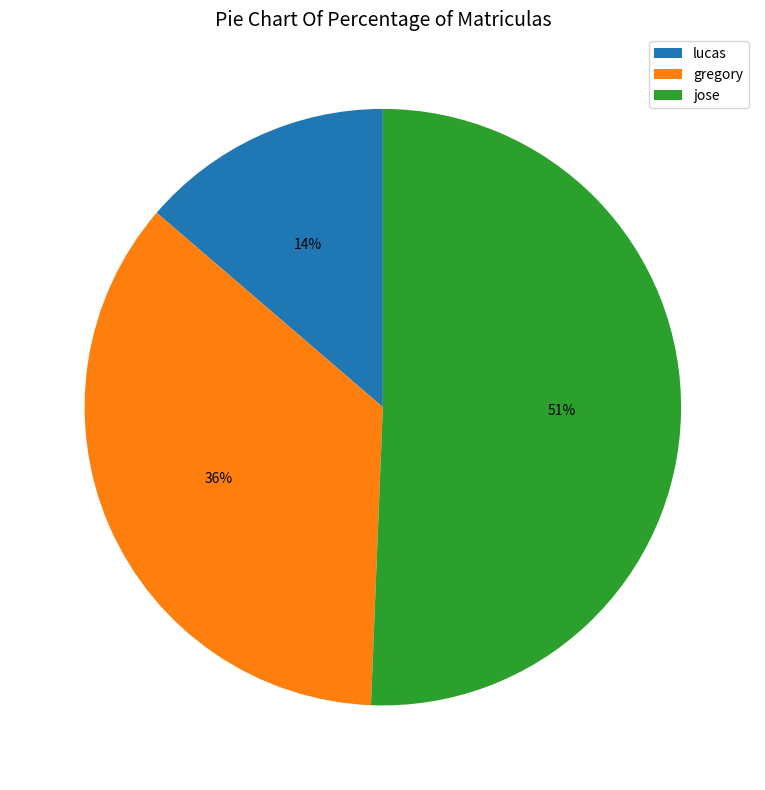

The gregory slice represents 36% of the pie. True or false?

True